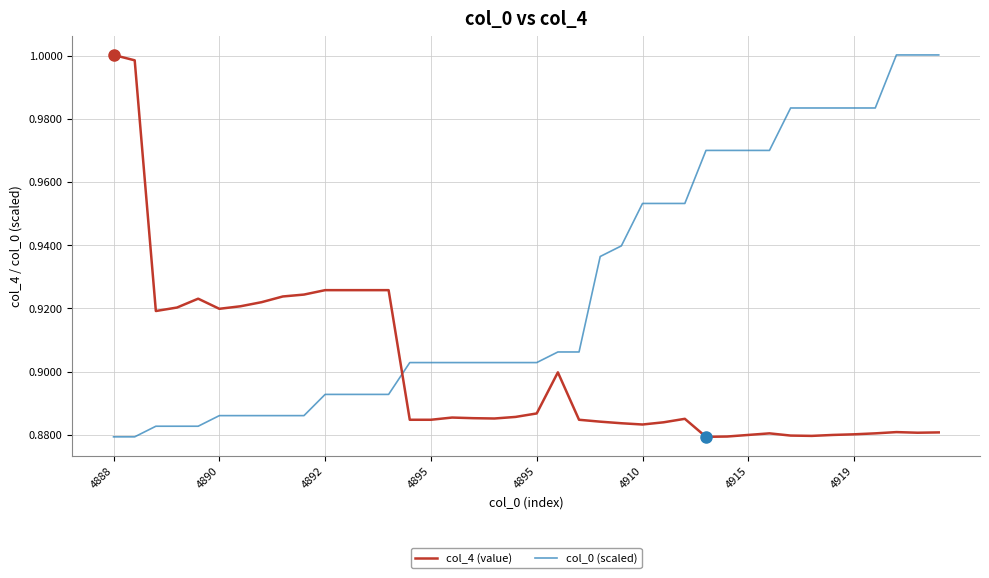

List the series in order of their overall mean, highest first.

col_0 (scaled), col_4 (value)